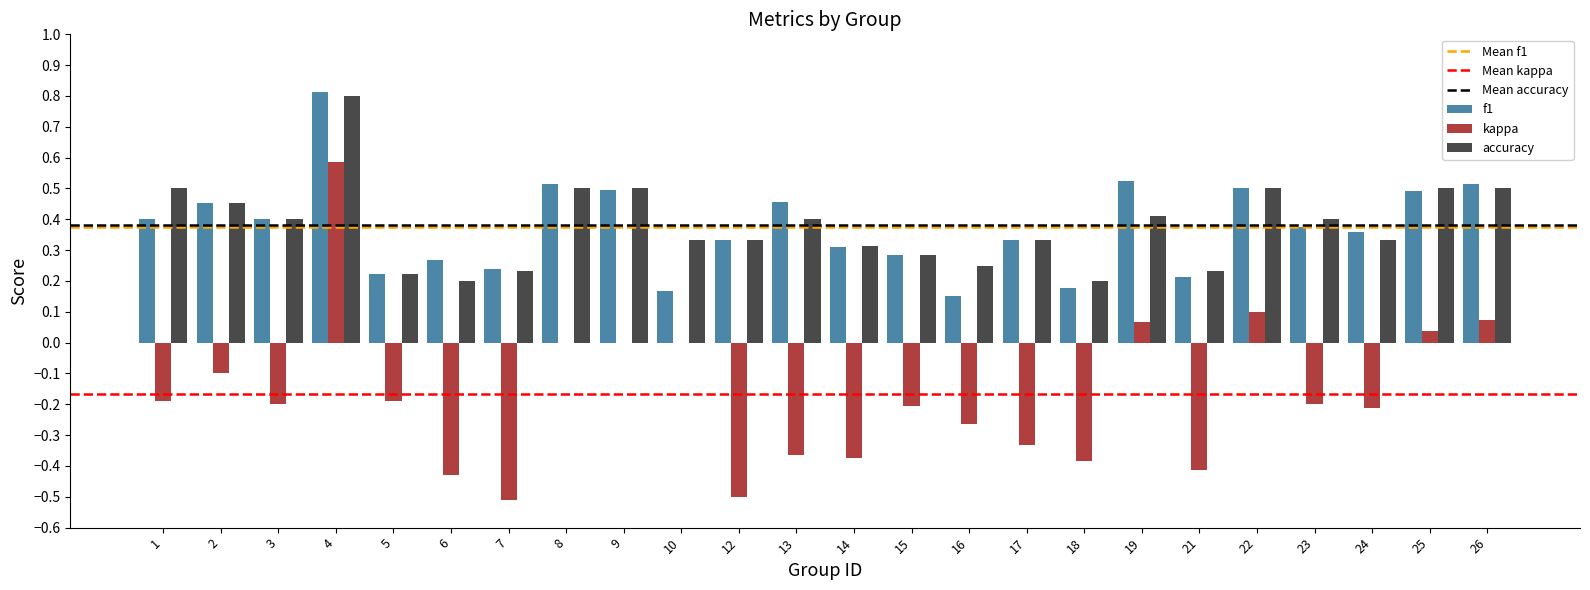

Which series changed the most between 10 and 26?

f1